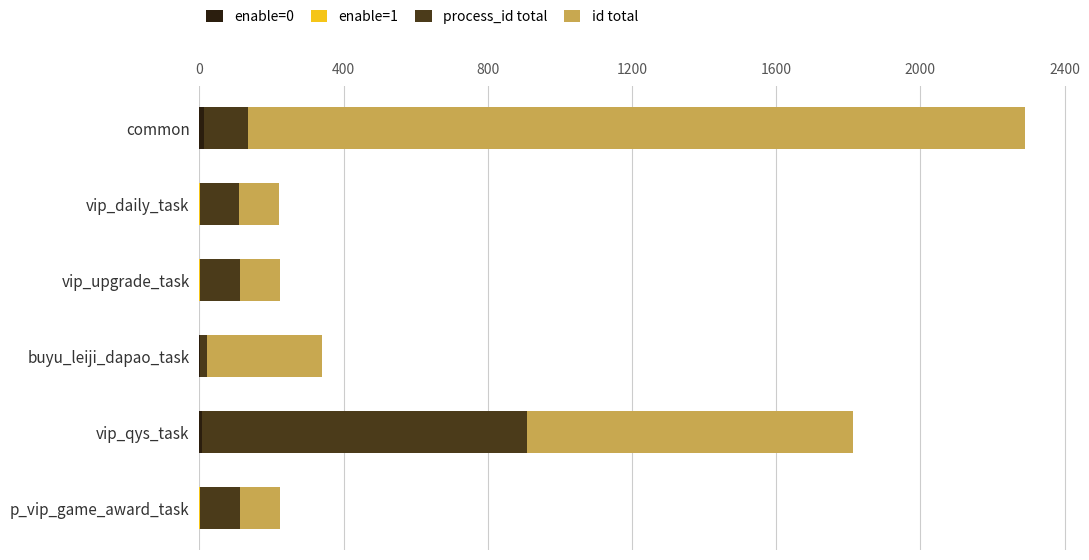

At which category is the sum across all series the highest?

common